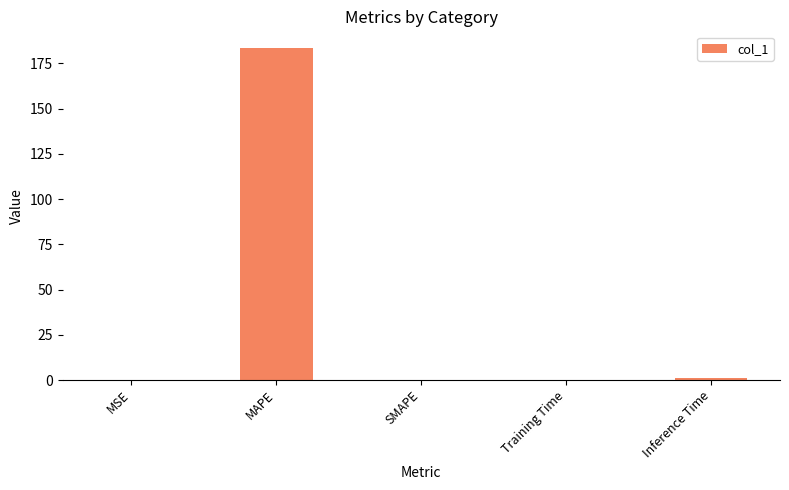

Which has a higher value, MAPE or Inference Time?

MAPE